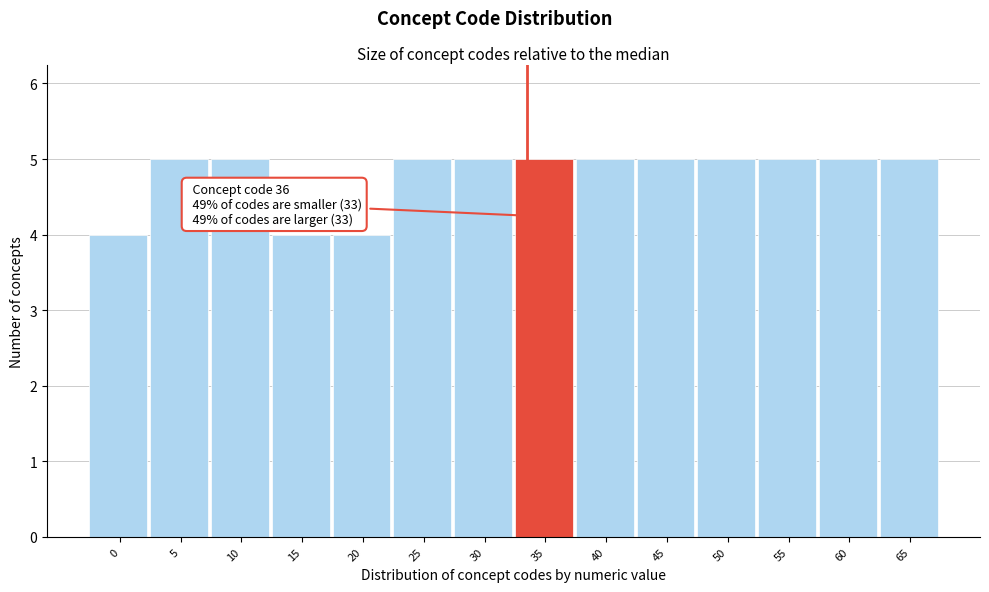

Reading left to right, list all the values displayed in this chart.

0=4	5=5	10=5	15=4	20=4	25=5	30=5	35=5	40=5	45=5	50=5	55=5	60=5	65=5